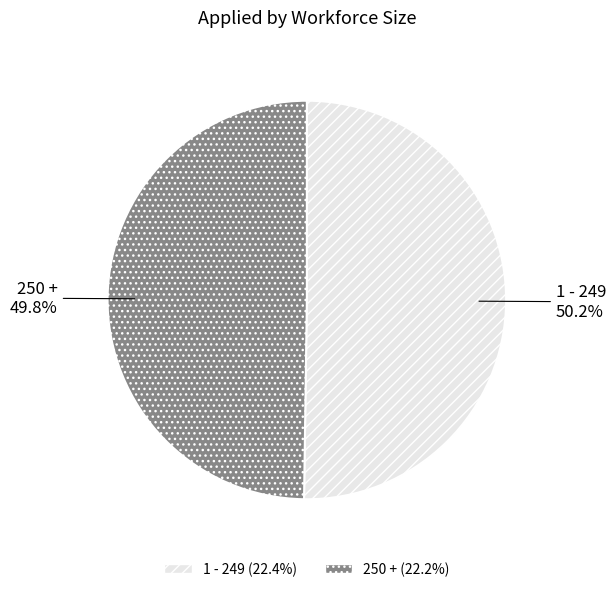

What is the ratio of the value at 1 - 249 to the value at 250 +?

1.0